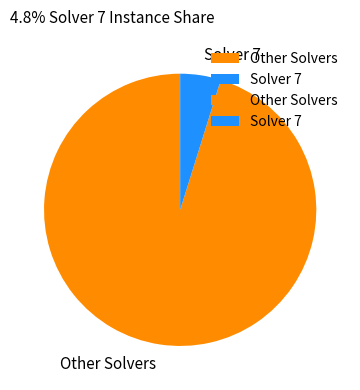

Does Other Solvers represent more than half of the total?

Yes